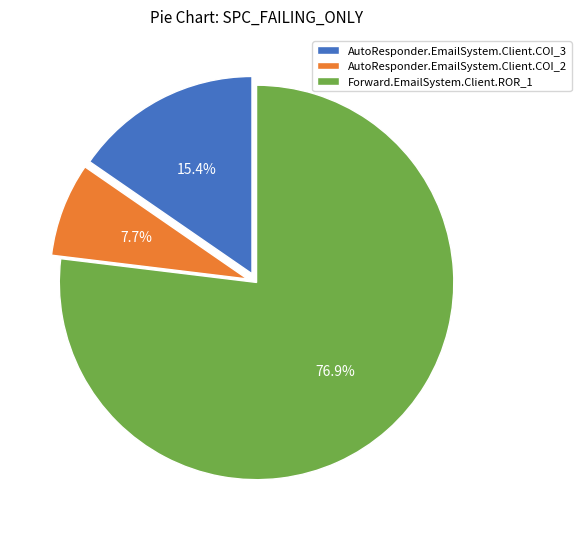

Is it true that Forward.EmailSystem.Client.ROR_1 is 77% of the pie?

True